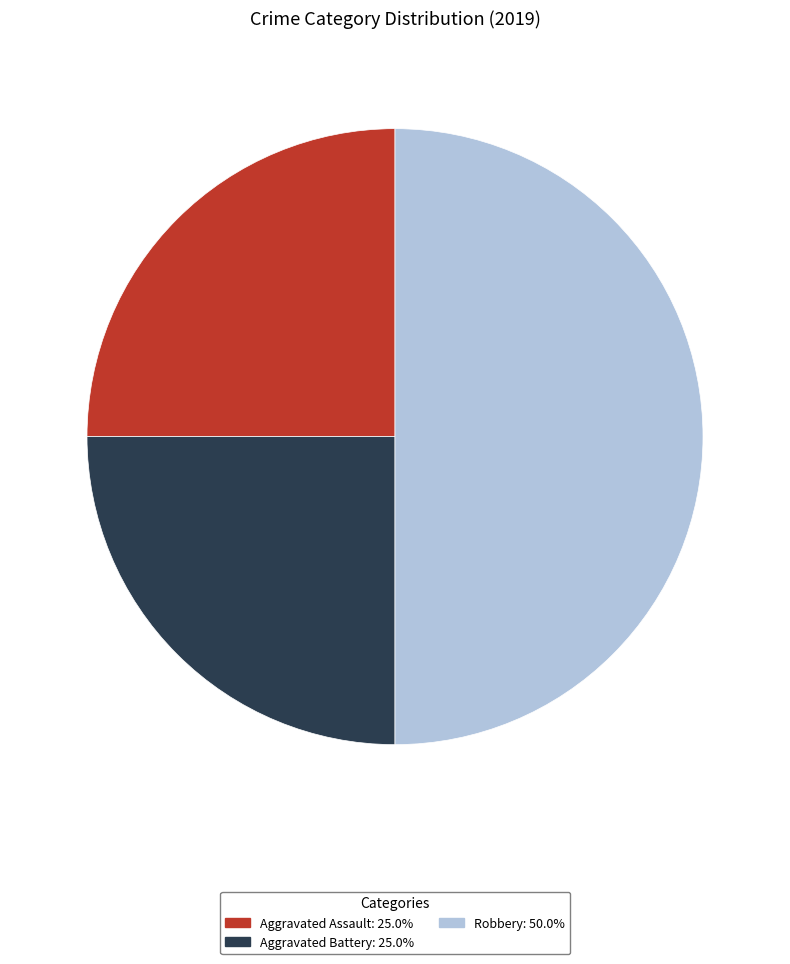

Which has a higher value, Aggravated Assault or Robbery?

Robbery